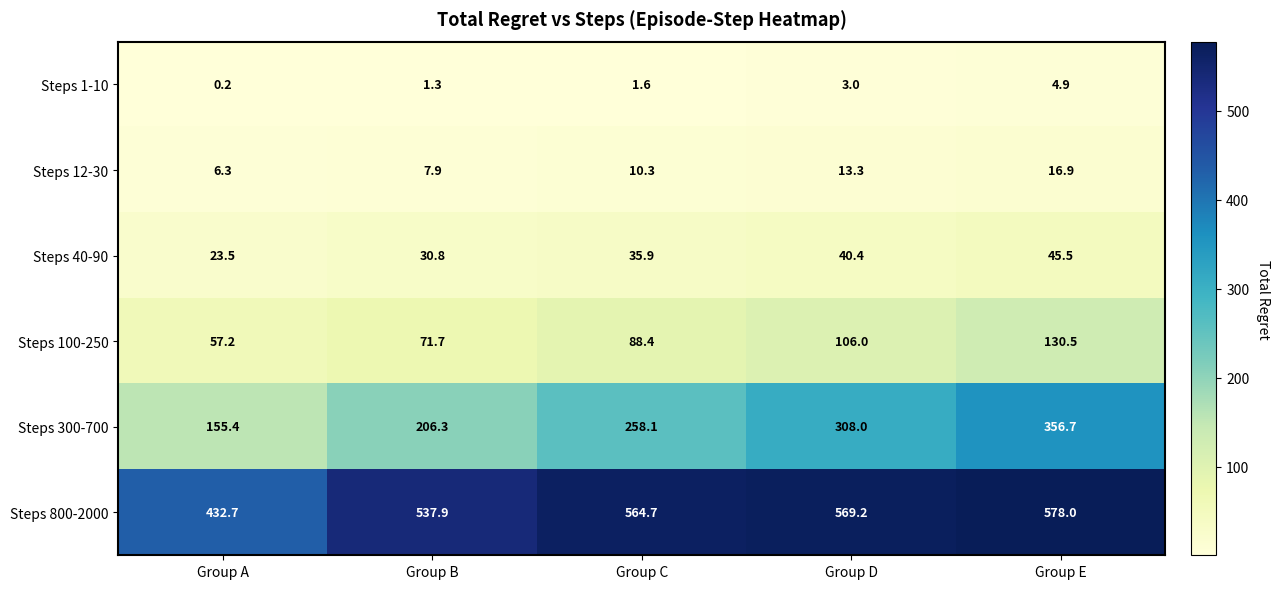

At which category does the chart reach its peak across all series?

Group E